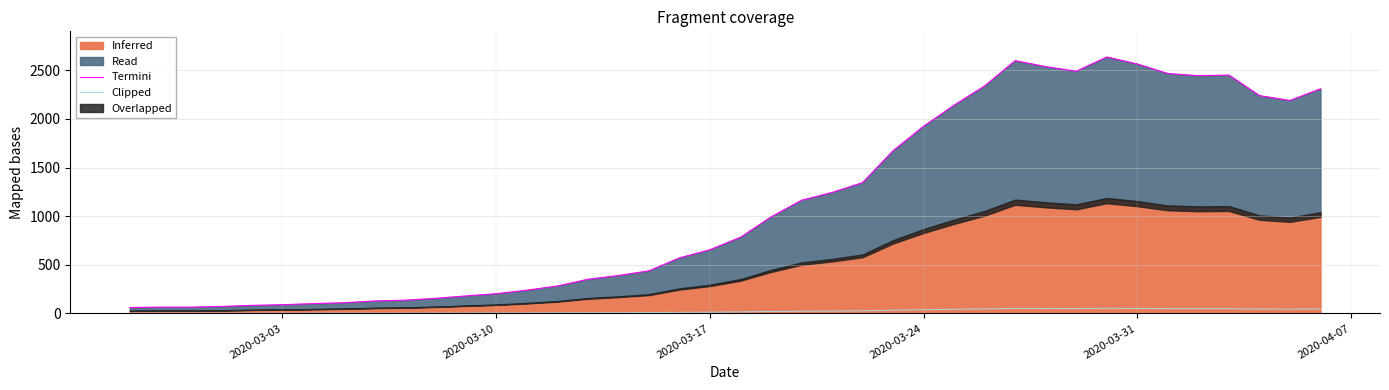

What is the difference between the maximum and second lowest values in the Clipped series?

51.4